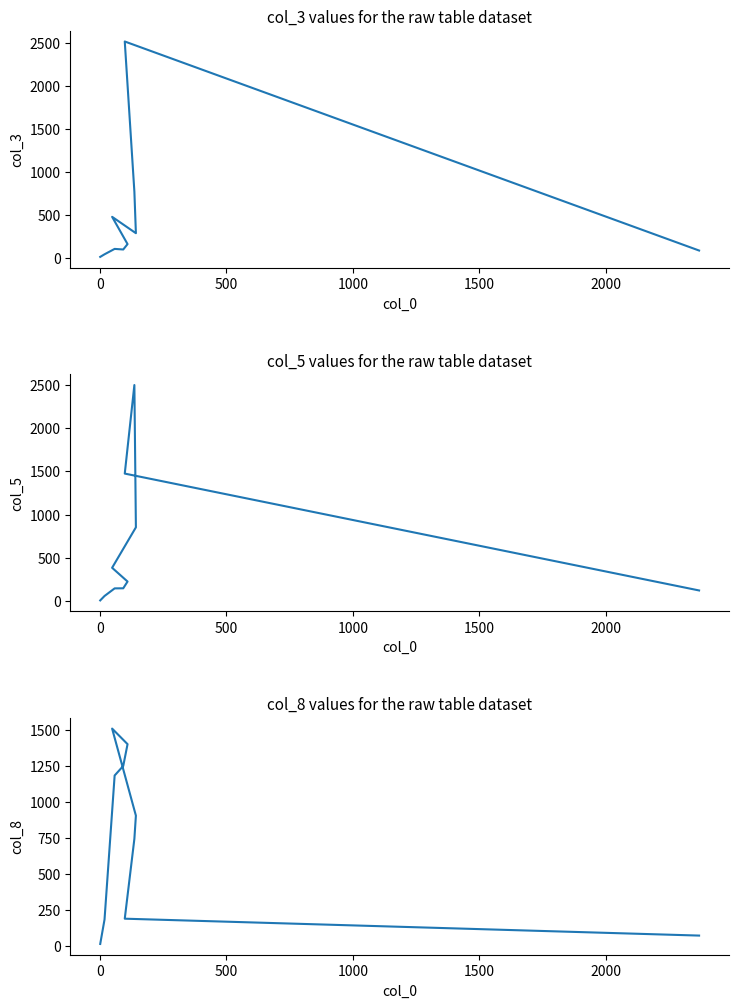

Is the value of col_8 at 8 greater than the value of col_3 at 2000?

No